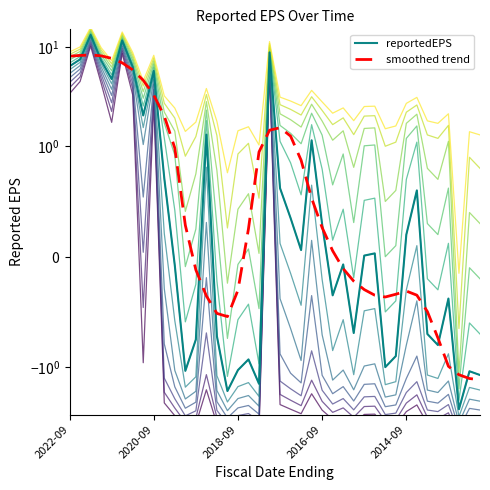

How many categories are shown in the chart?

40